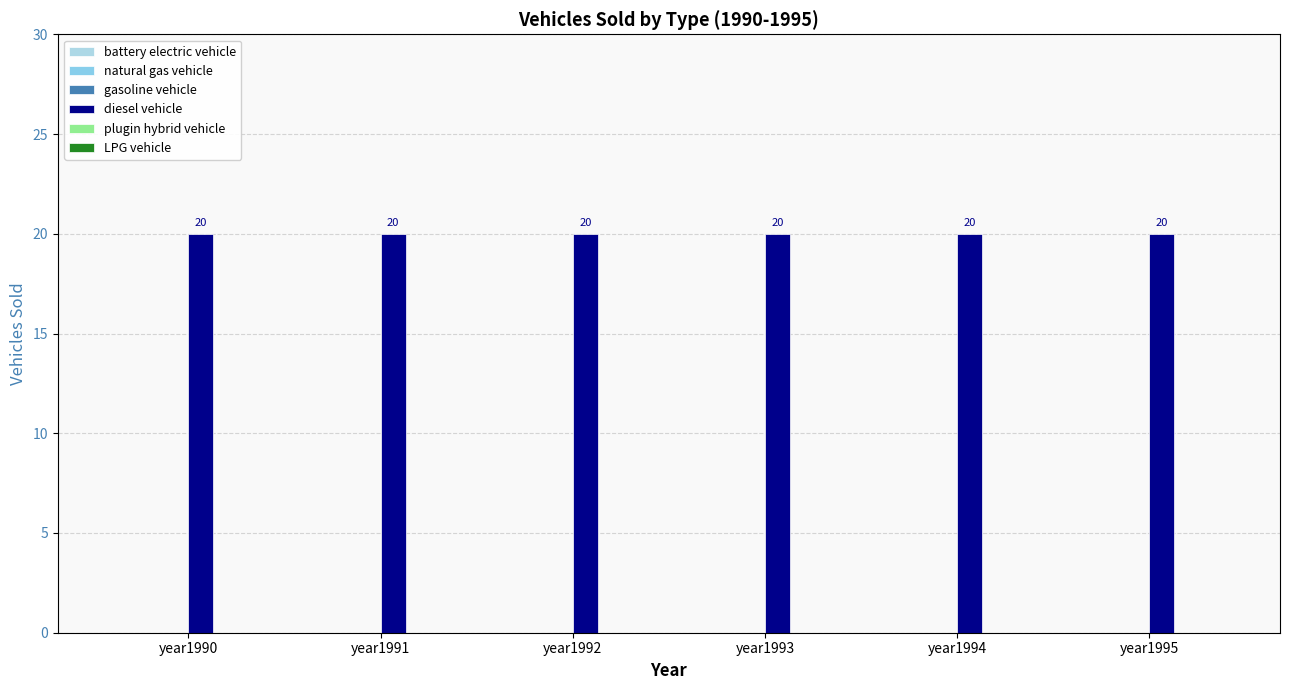

List the series in order of their peak value, lowest first.

battery electric vehicle, natural gas vehicle, gasoline vehicle, plugin hybrid vehicle, LPG vehicle, diesel vehicle